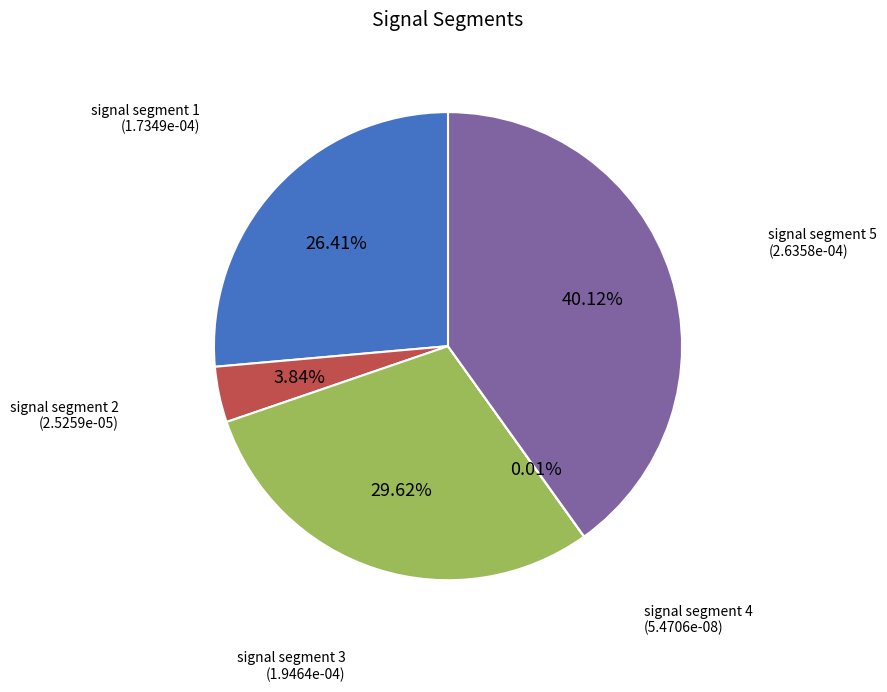

Does any single category account for the majority?

No